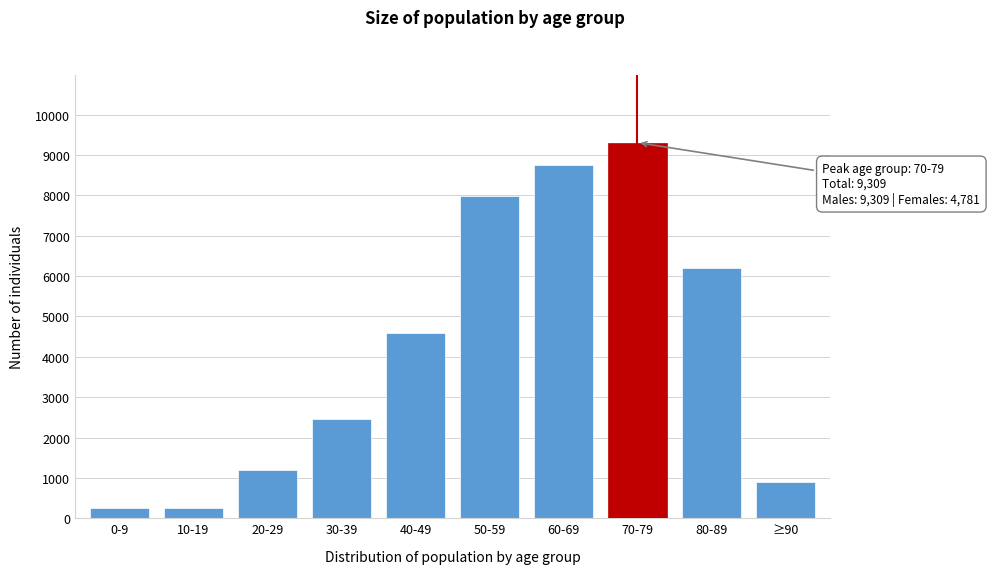

What is the difference between the maximum and minimum values?

9065